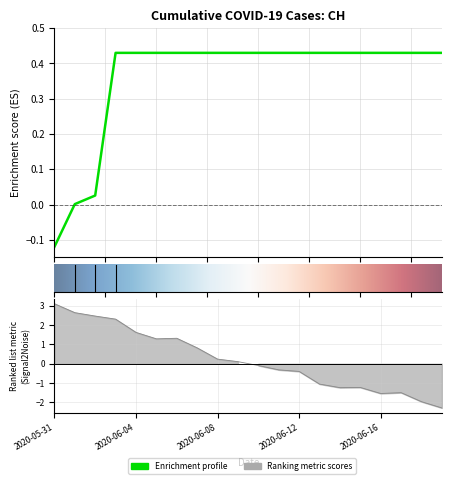

What is the value of the 7th point from the left?

0.4